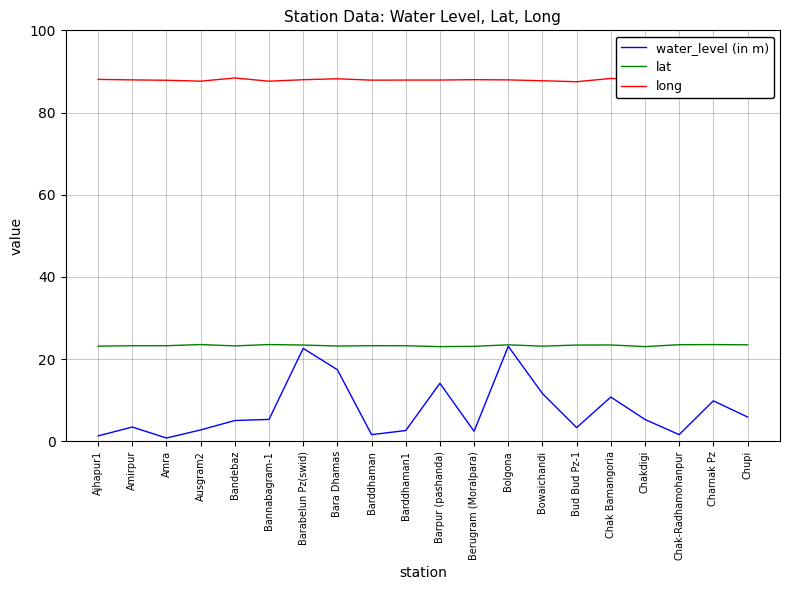

What is the average value of the long series?

87.9